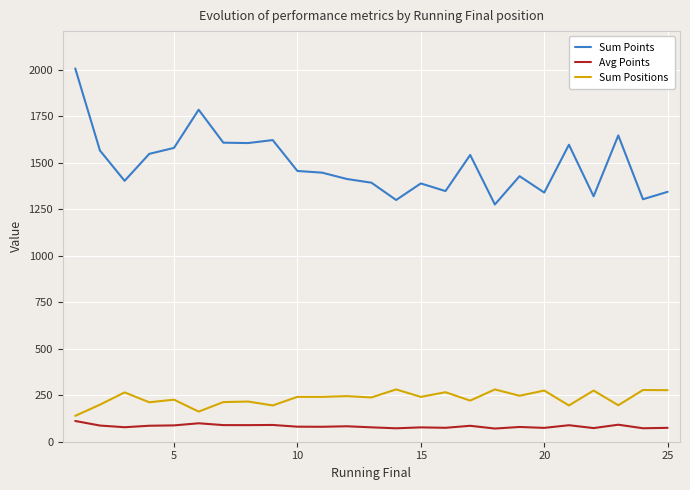

Which series has the largest total across all categories?

Sum Points